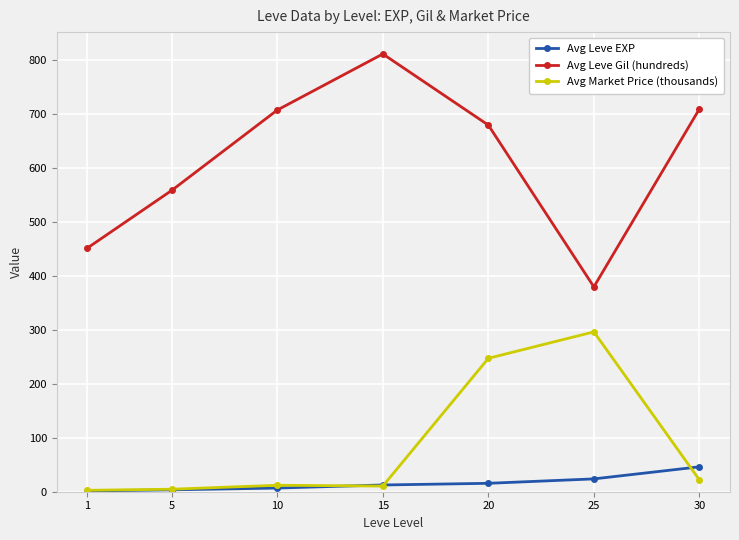

What is the difference between the second highest and second lowest values in the Avg Market Price (thousands) series?

242.8